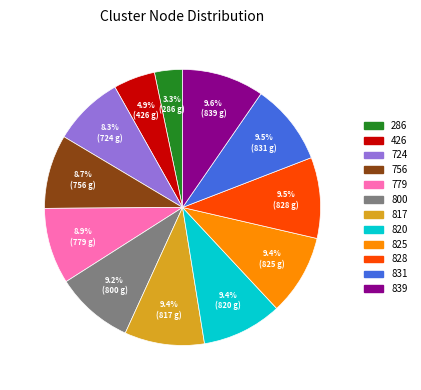

Which category has the smallest portion of the pie?

286